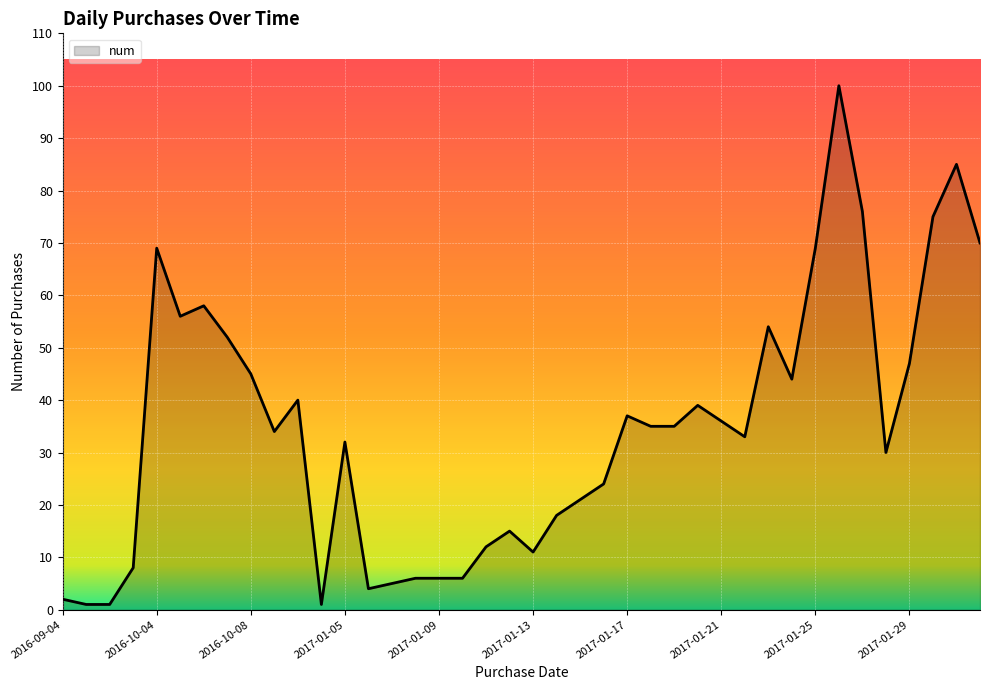

What is the maximum value shown in the chart?

100